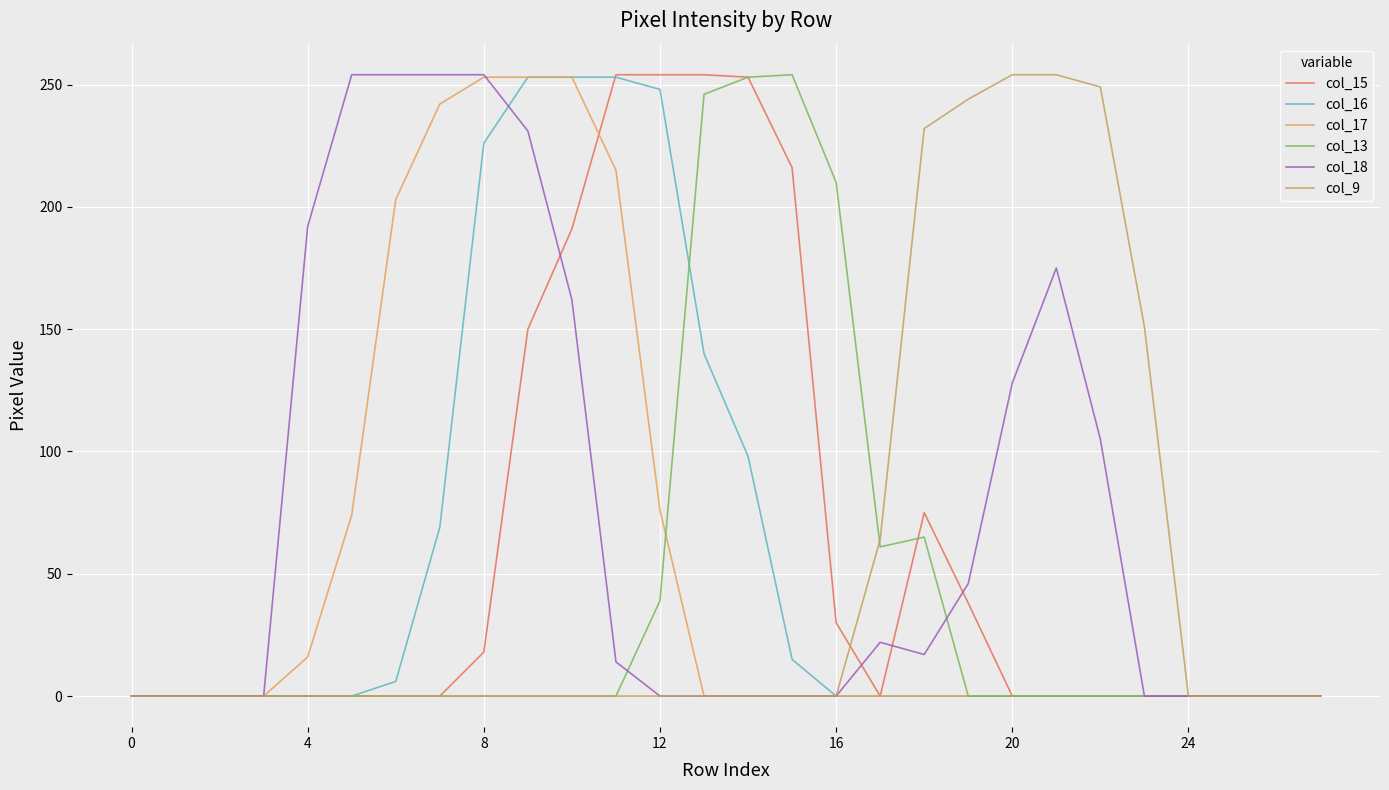

How many times do col_13 and col_16 cross each other?

1